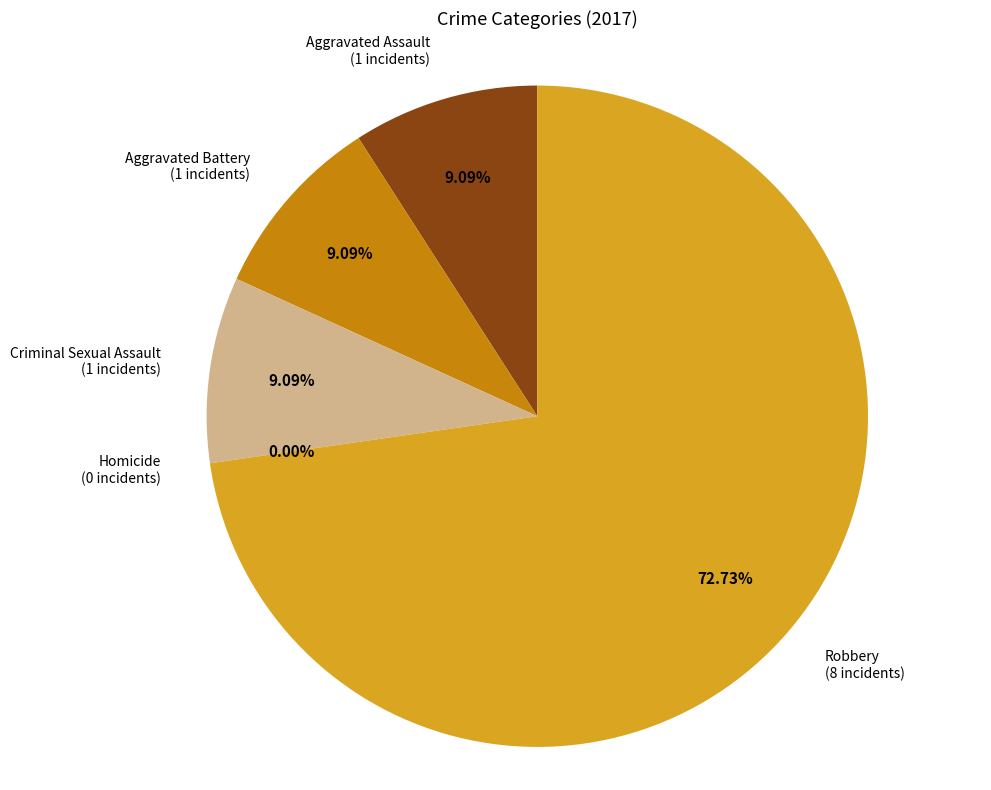

Does Robbery account for over 50% of the chart?

Yes